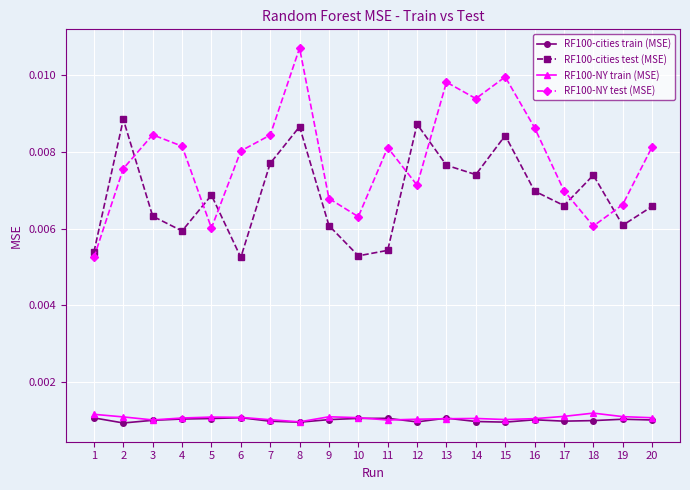

True or false: RF100-NY train (MSE) has more than 0 interior local peaks.

True